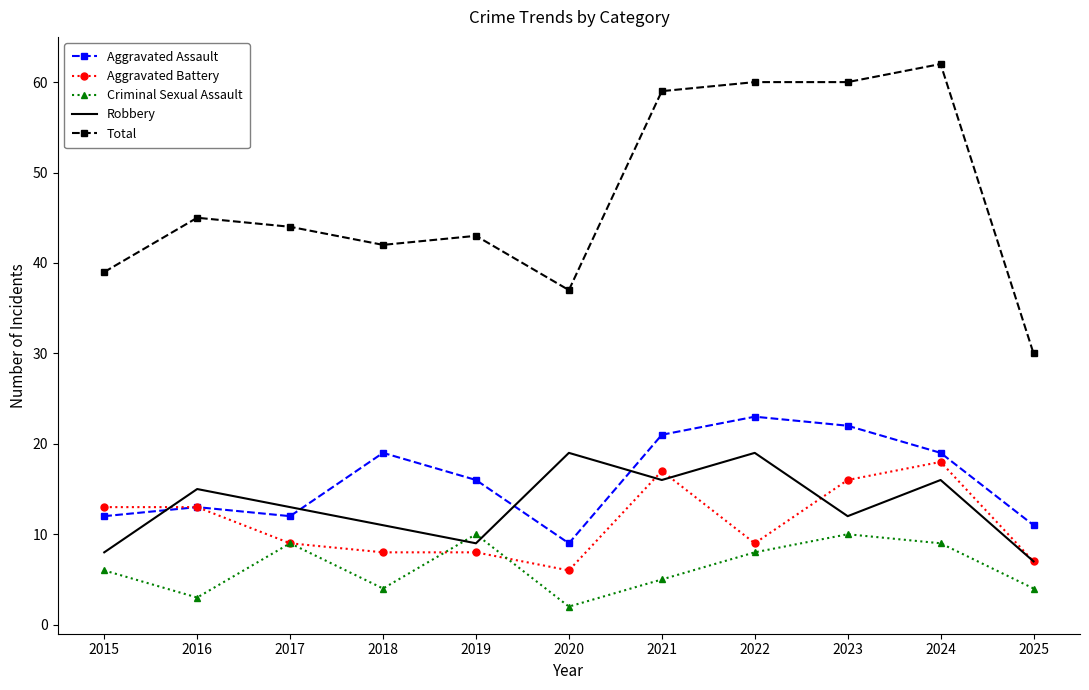

Which series ends up on top after the final intersection of Criminal Sexual Assault and Aggravated Battery?

Aggravated Battery